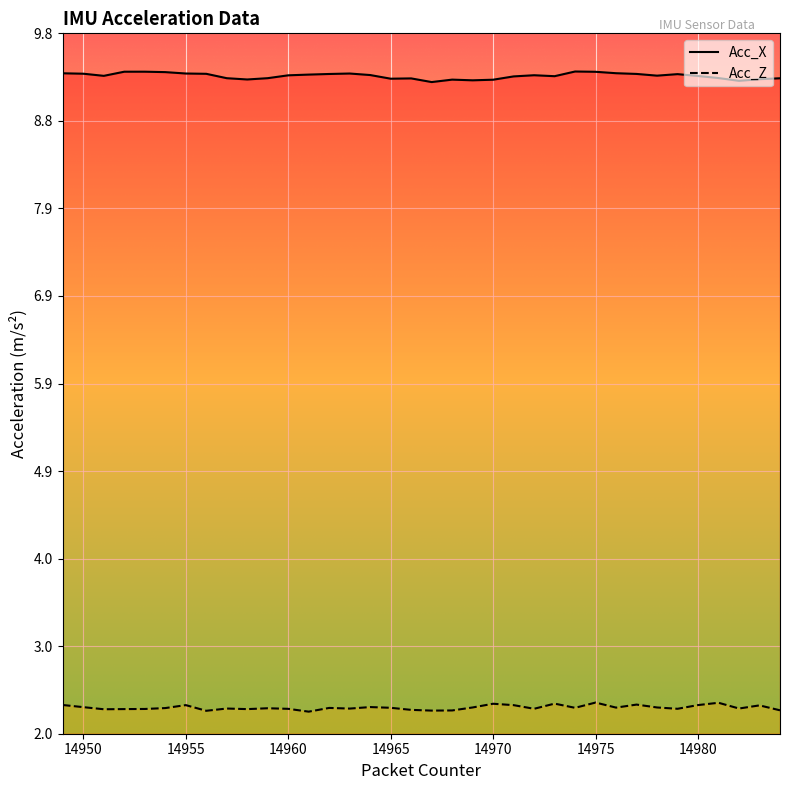

What is the lowest value of the Acc_X series?

9.3